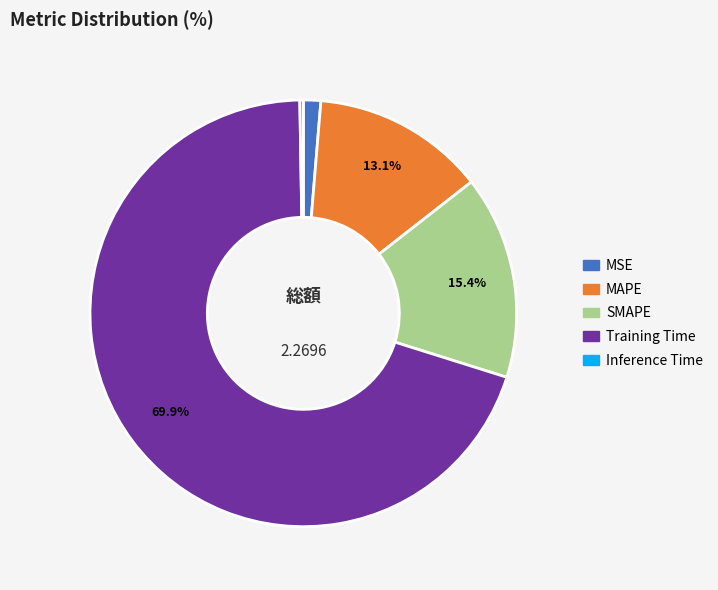

What is the largest slice in the pie chart?

Training Time